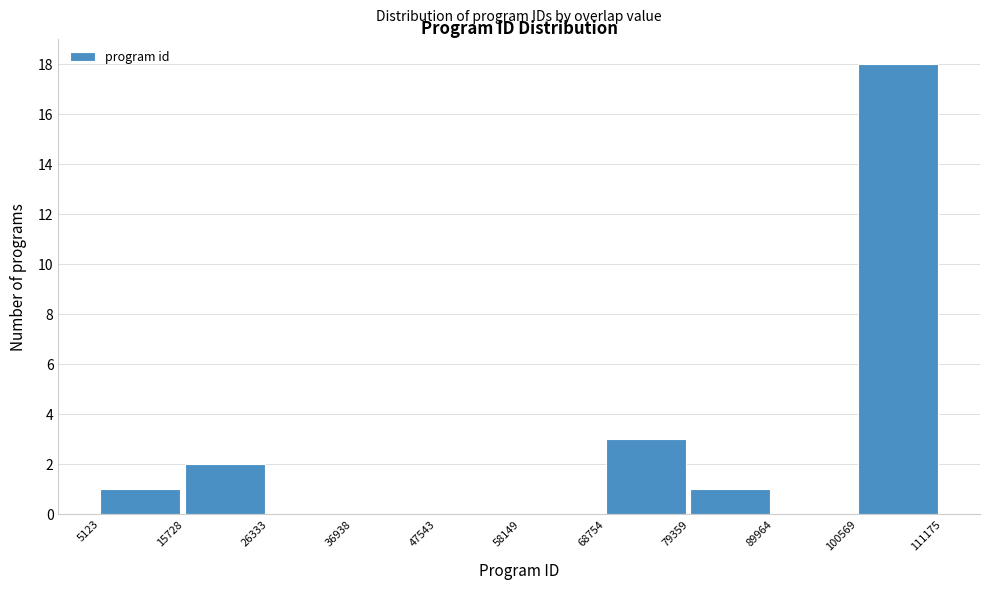

Reading left to right, list every bar in this chart as the range it spans on the x-axis followed by its height. The values are not printed on the chart, so give them approximately, as read against the axis.

5123 to 15728: 1
15728 to 26333: 2
26333 to 36938: 0
36938 to 47543: 0
47543 to 58149: 0
58149 to 68754: 0
68754 to 79359: 3
79359 to 89964: 1
89964 to 100569: 0
100569 to 111175: 18